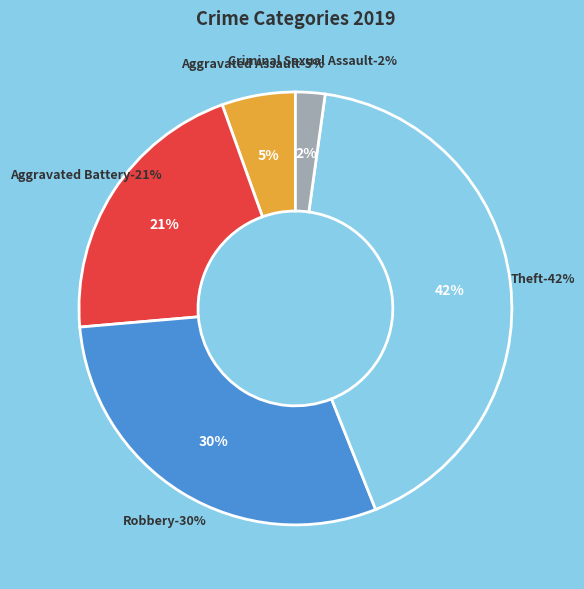

To the nearest percent, what is the combined percentage of Robbery and Criminal Sexual Assault?

32%